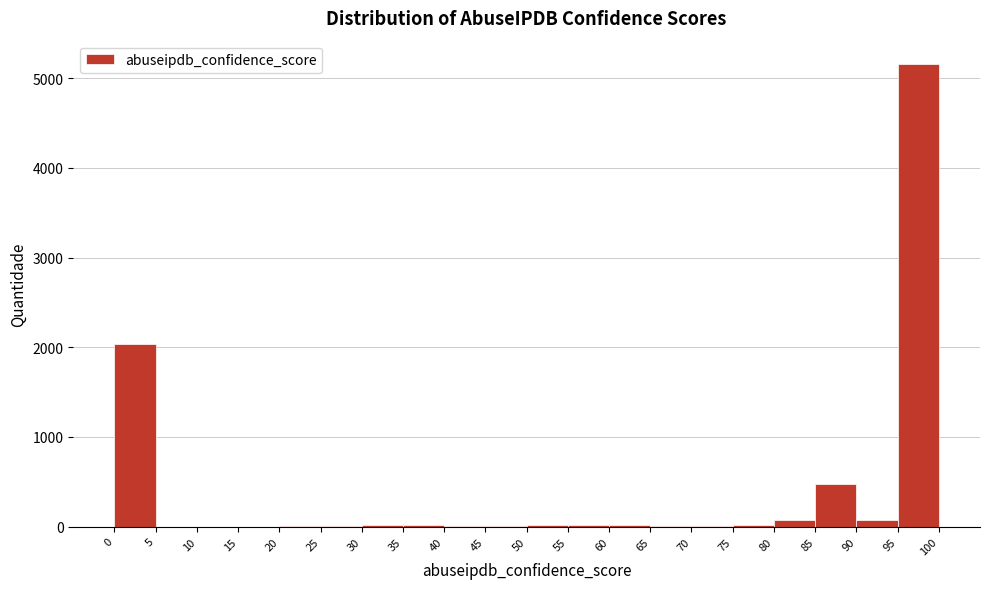

What is the height of the bar covering 0 to 5 on the x-axis? The values are not printed on the chart, so give them approximately, as read against the axis.

2000